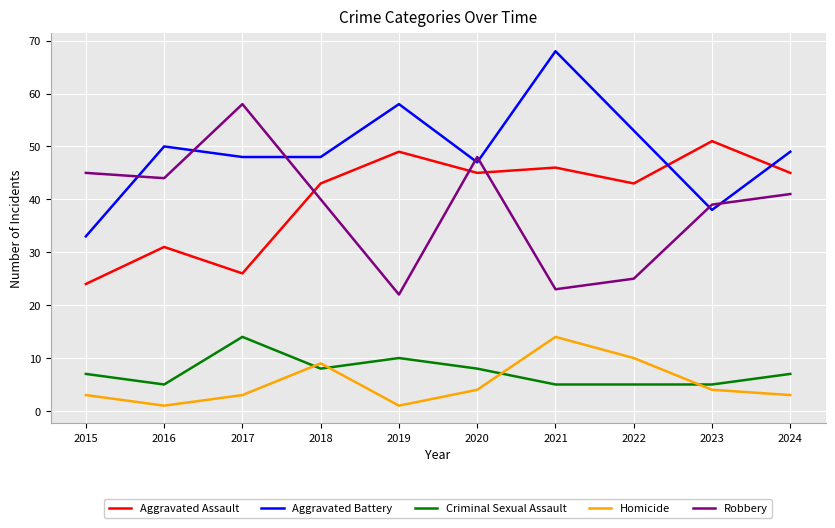

Where does the Robbery series first go above 41?

2015